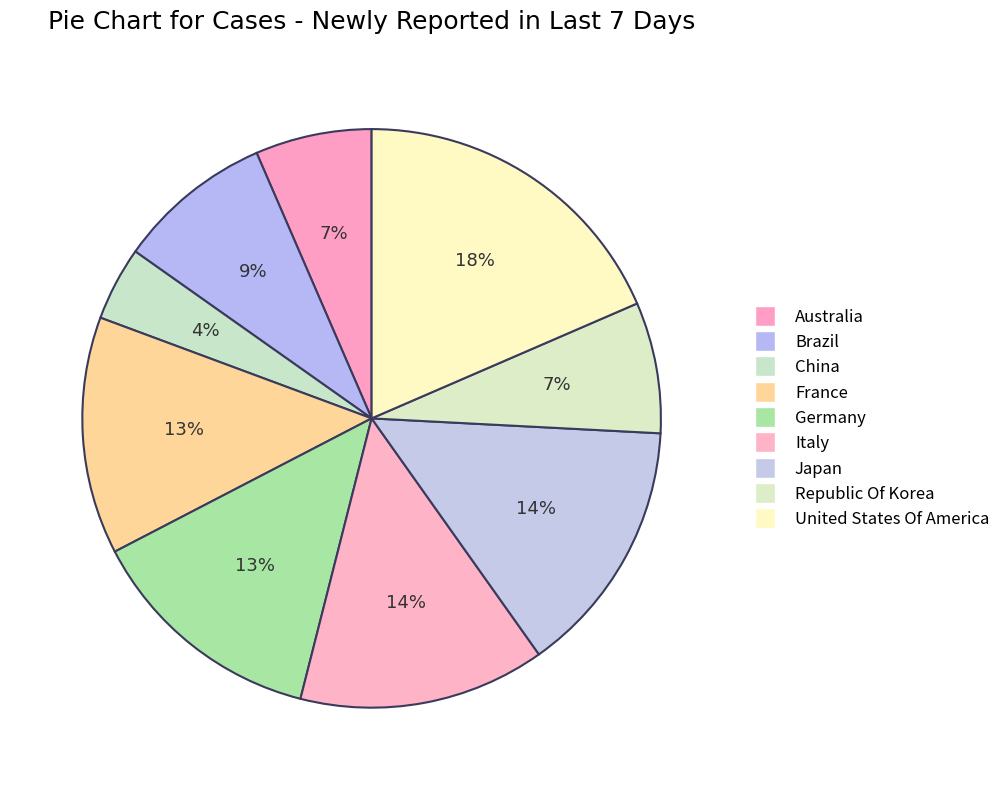

Count the number of slices in the pie.

9